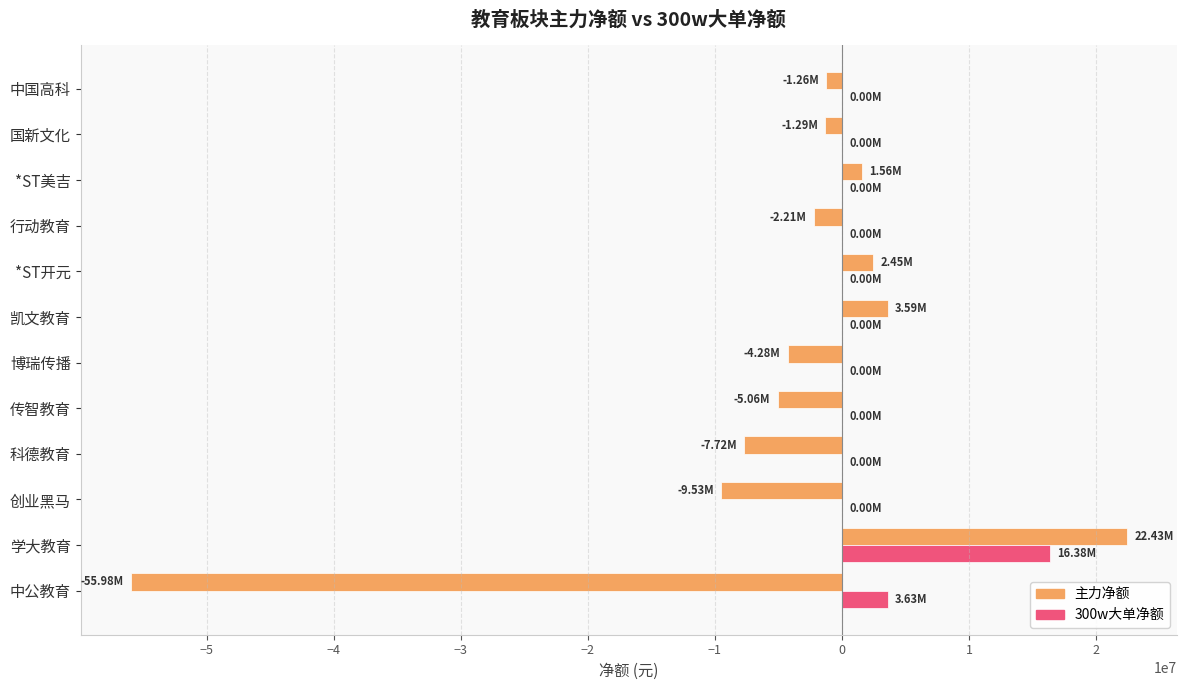

Which series has the widest spread of values?

主力净额